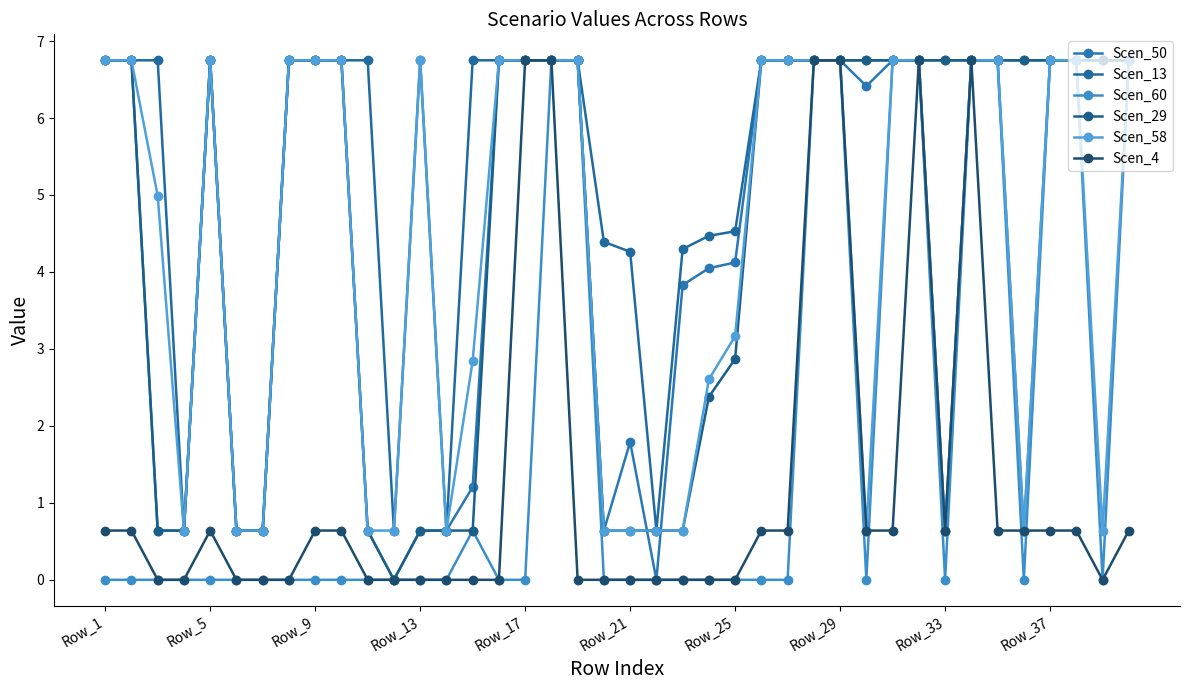

List the series in order of their peak value, lowest first.

Scen_50, Scen_13, Scen_60, Scen_29, Scen_58, Scen_4